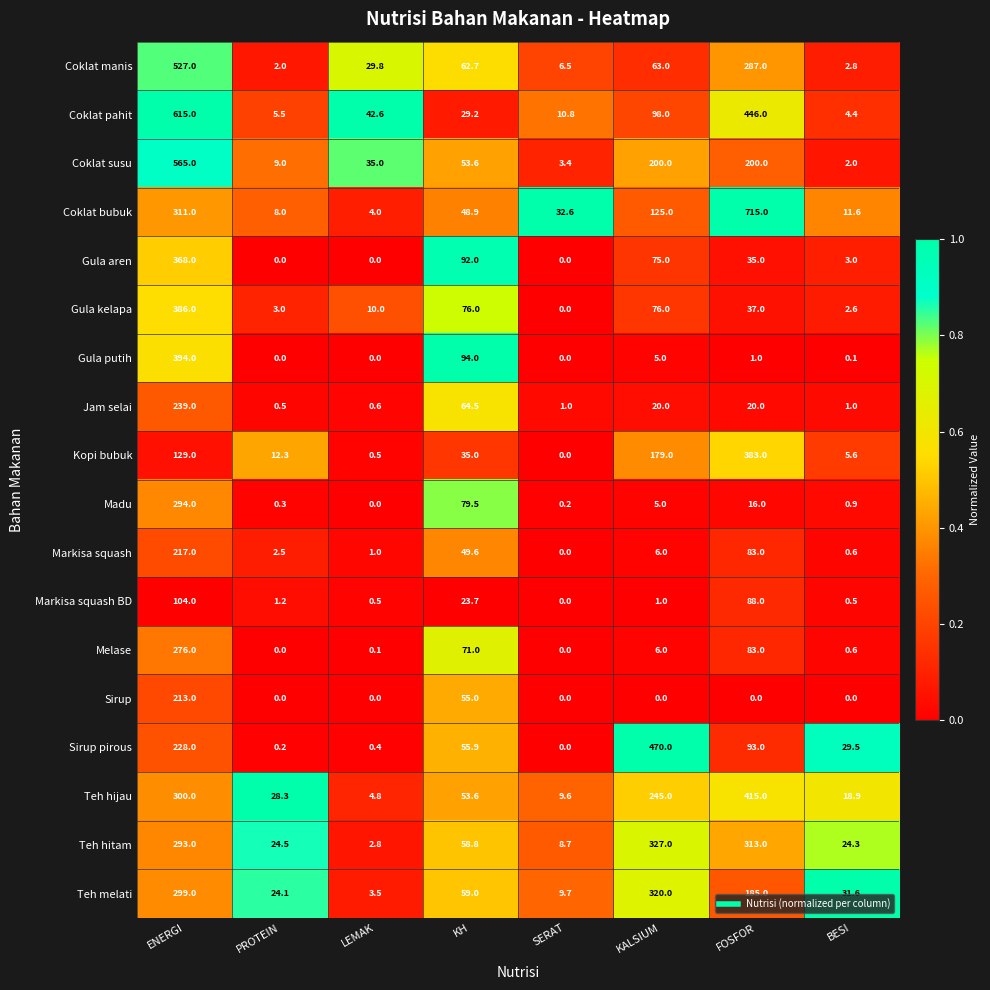

The Markisa squash series shows 2.5 at PROTEIN. True or false?

True